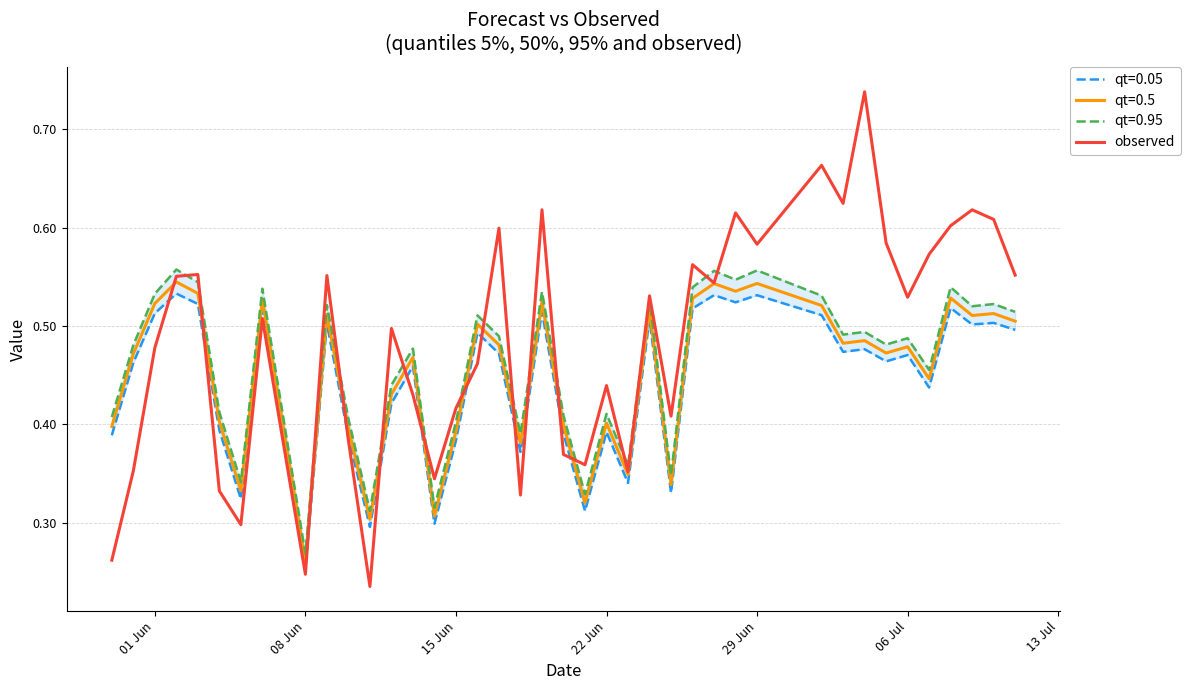

How many interior local peaks (higher than both neighbors) does the data have?

13